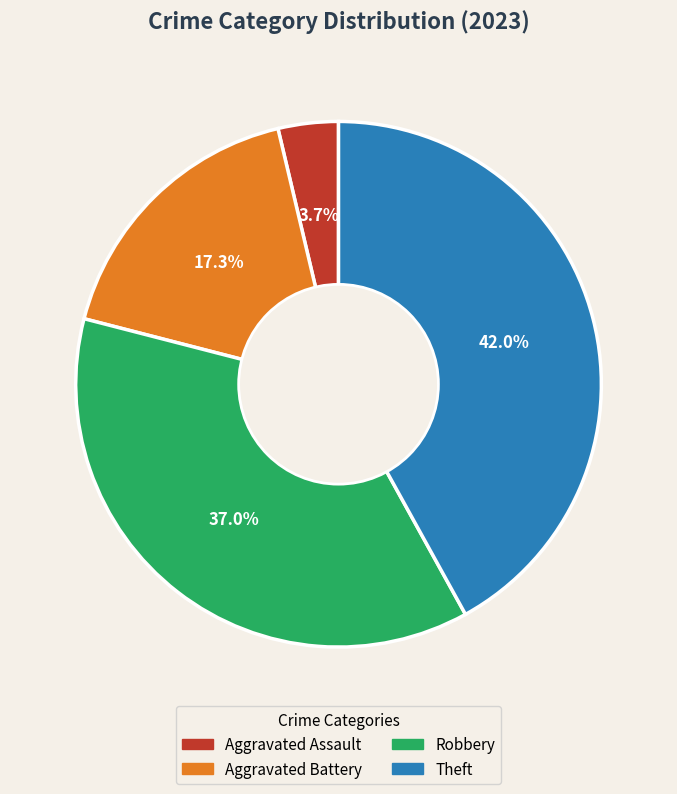

Does Theft represent more than half of the total?

No